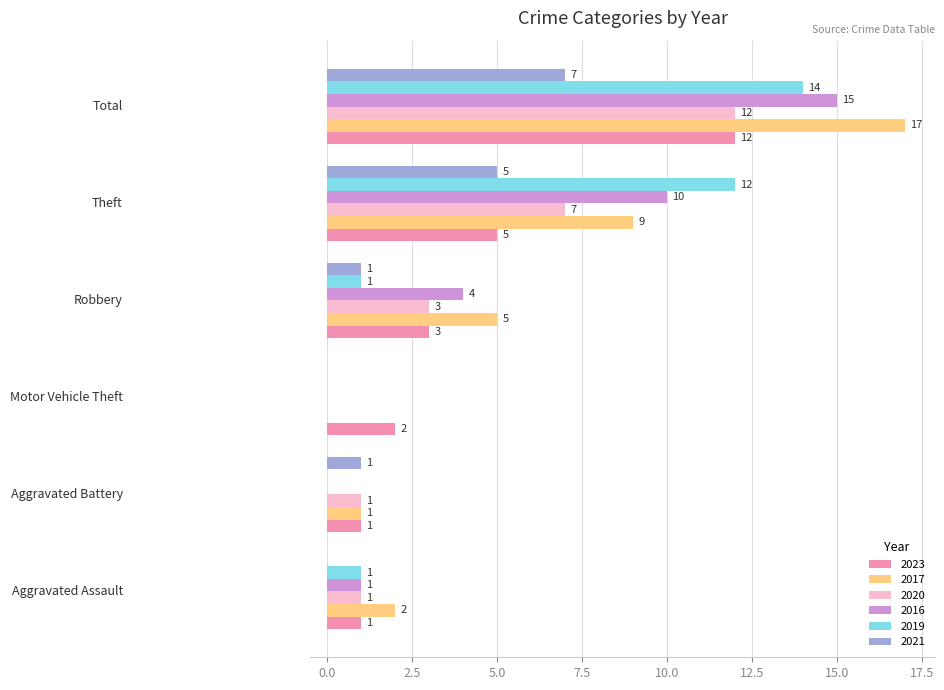

What is the maximum value for 2017?

17